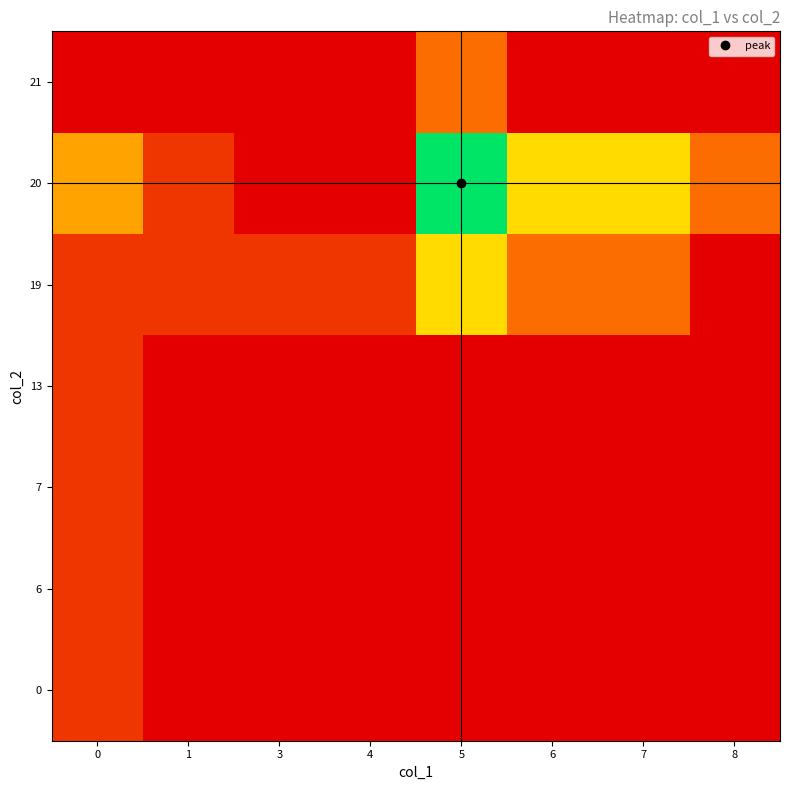

At how many categories does at least one series exceed 0?

8